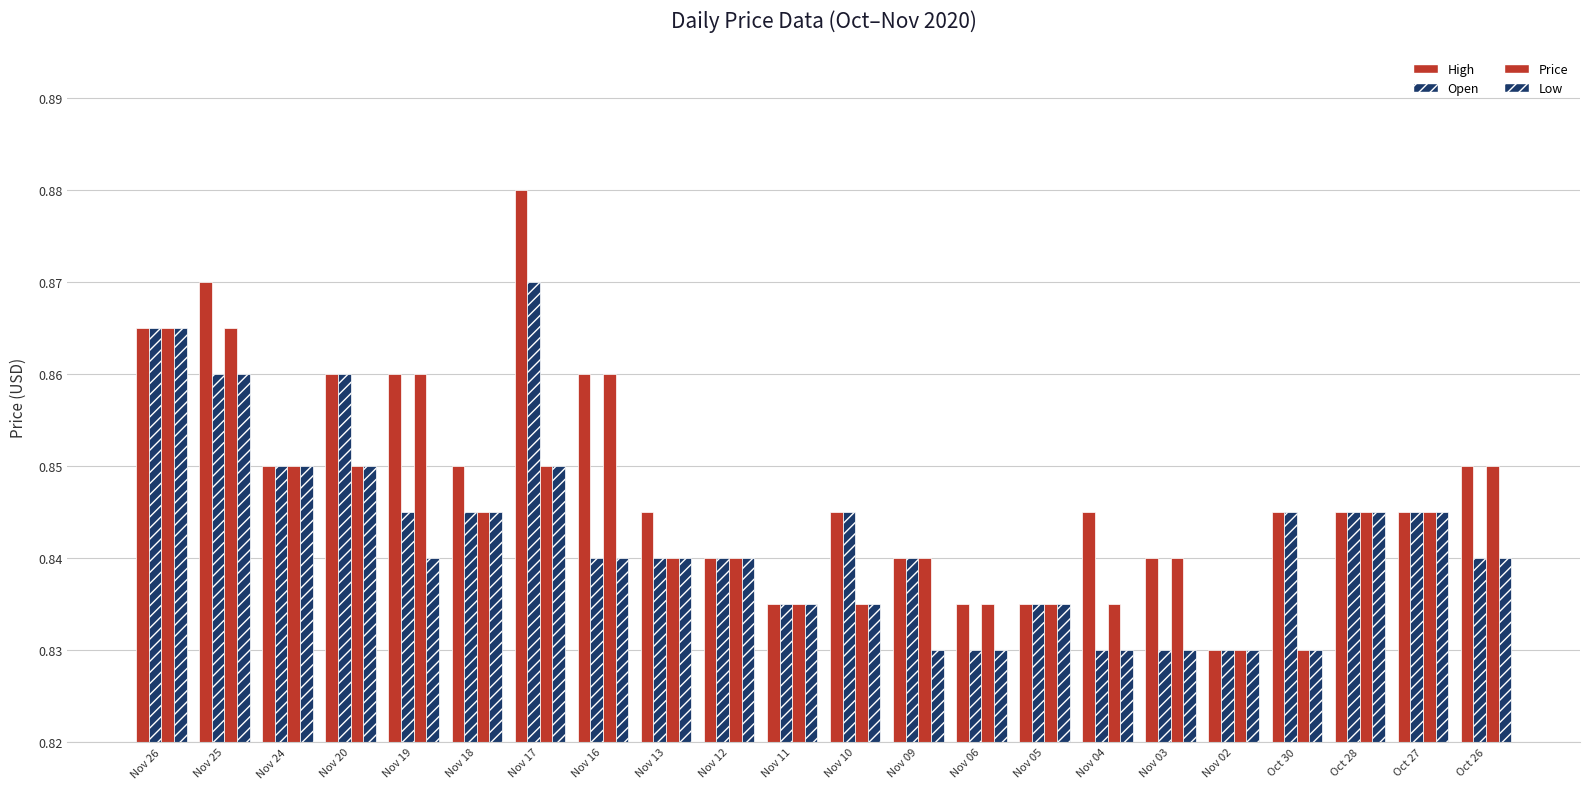

How many categories are shown in the chart?

22